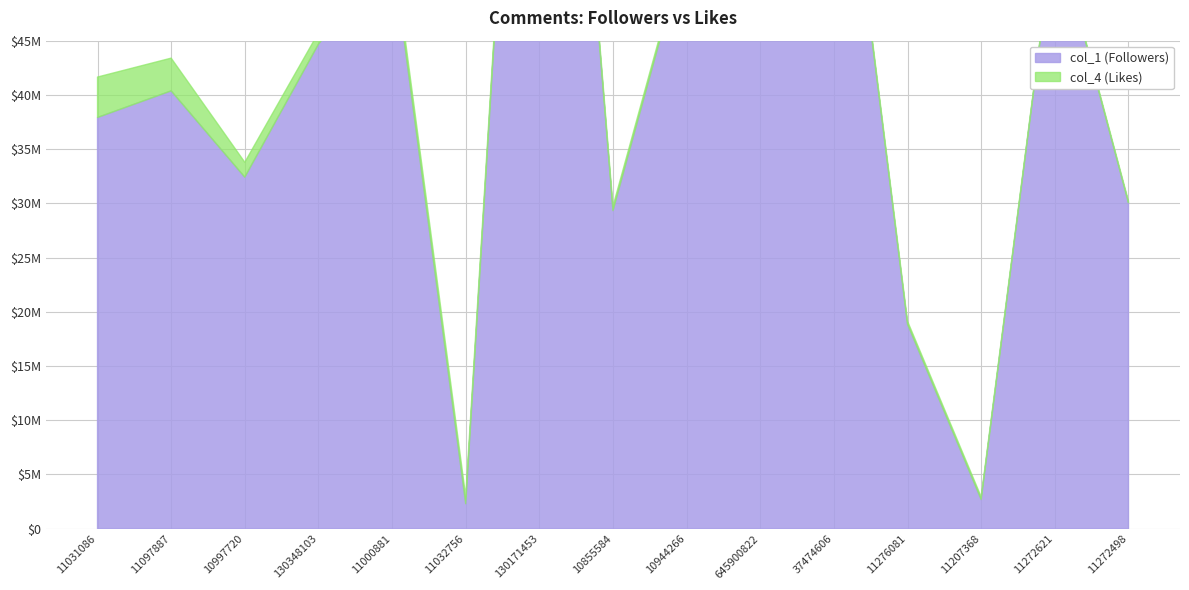

What position from the right is 11276081?

4